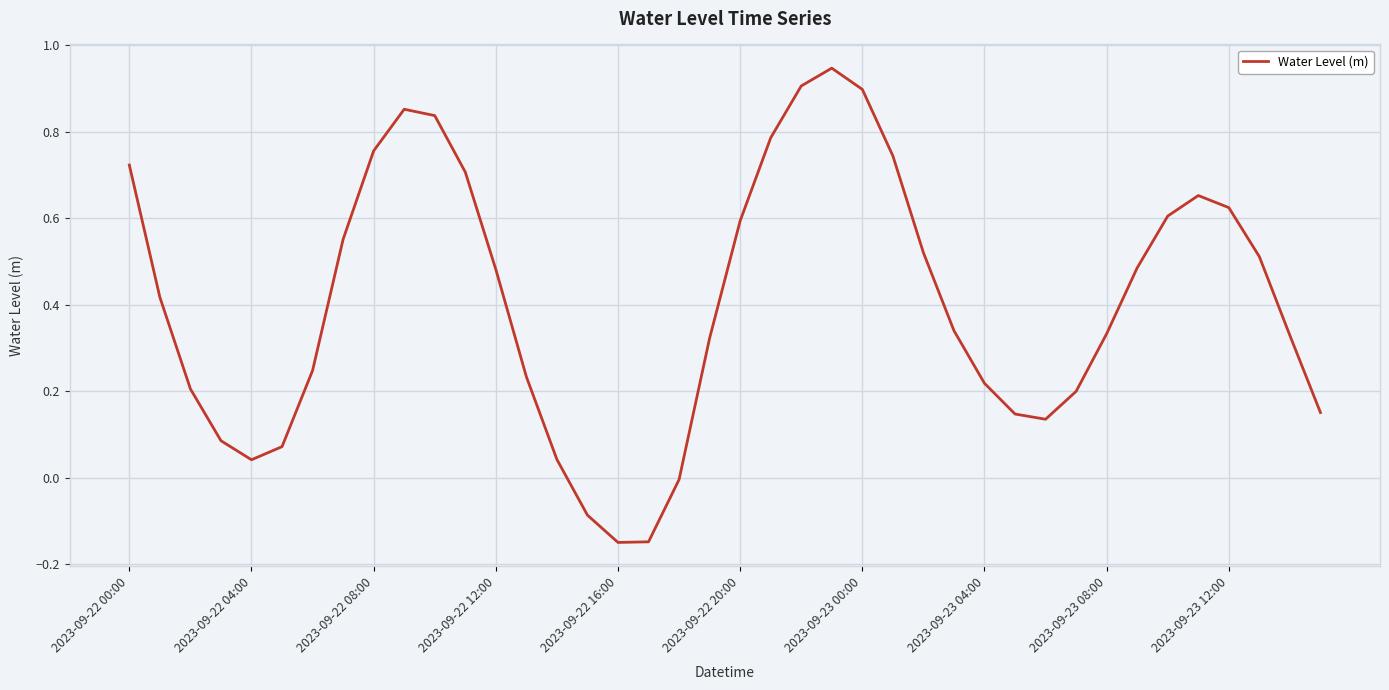

What is the difference between the maximum and minimum values?

1.1